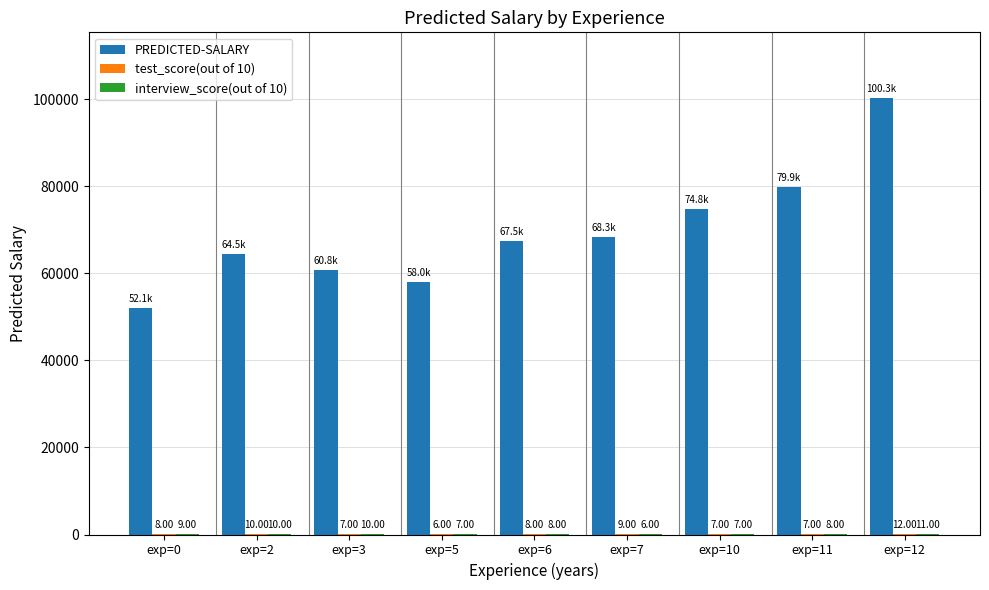

Which series has the largest total across all categories?

PREDICTED-SALARY